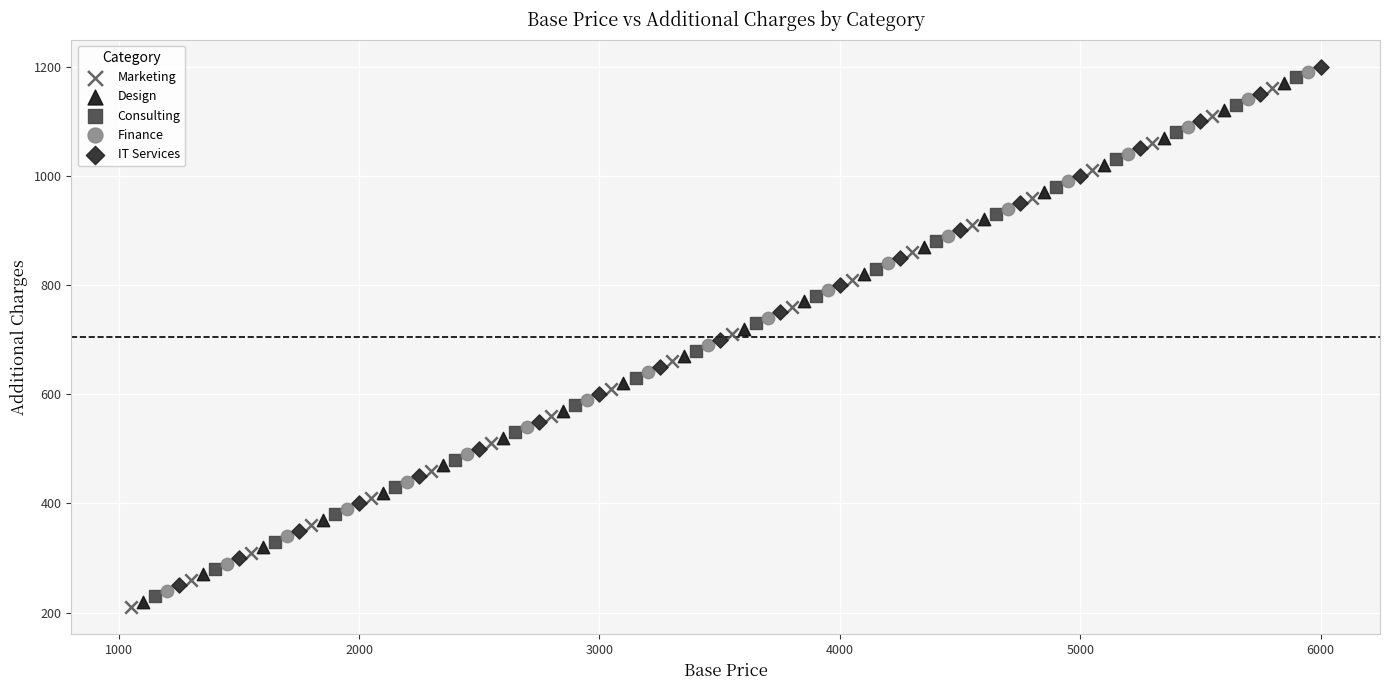

What are all the series names shown in the legend?

Marketing, Design, Consulting, Finance, IT Services